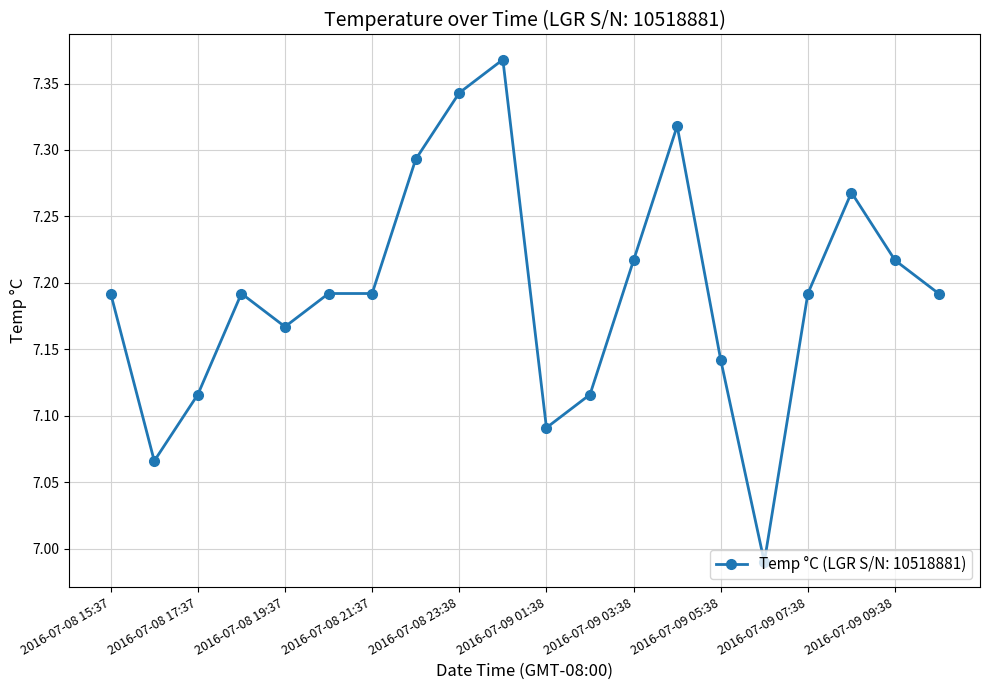

What is the sum of all values?

143.9